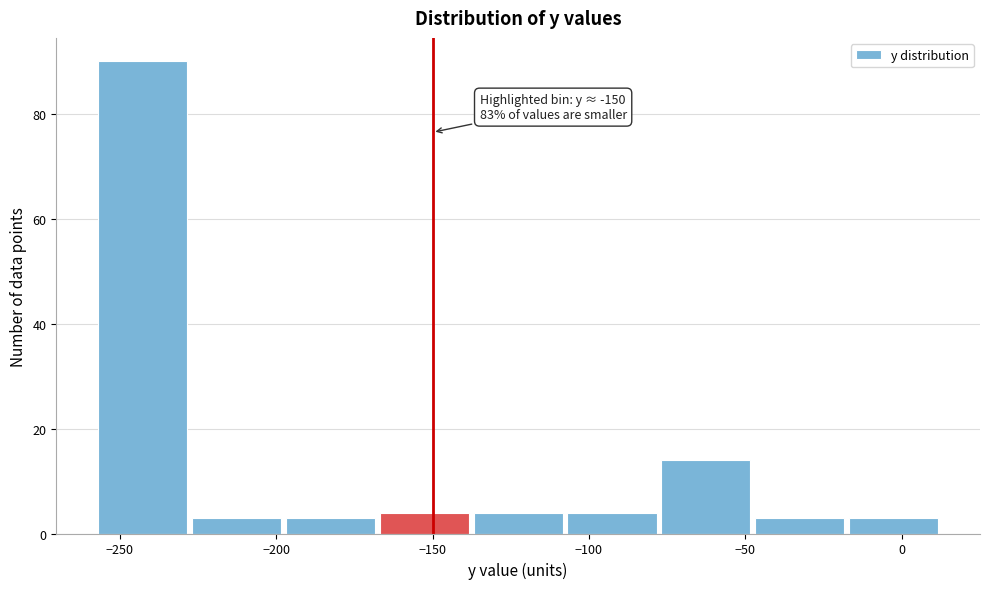

Which range on the x-axis has the tallest bar?

-255 to -225